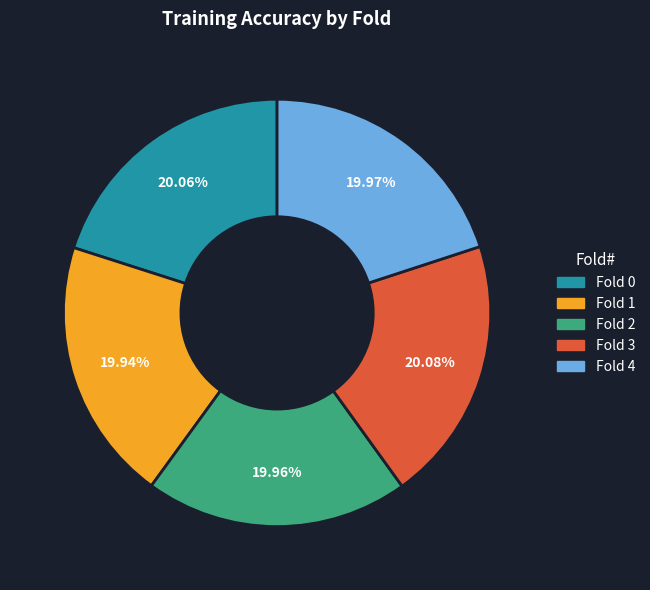

How many slices are in this pie chart?

5